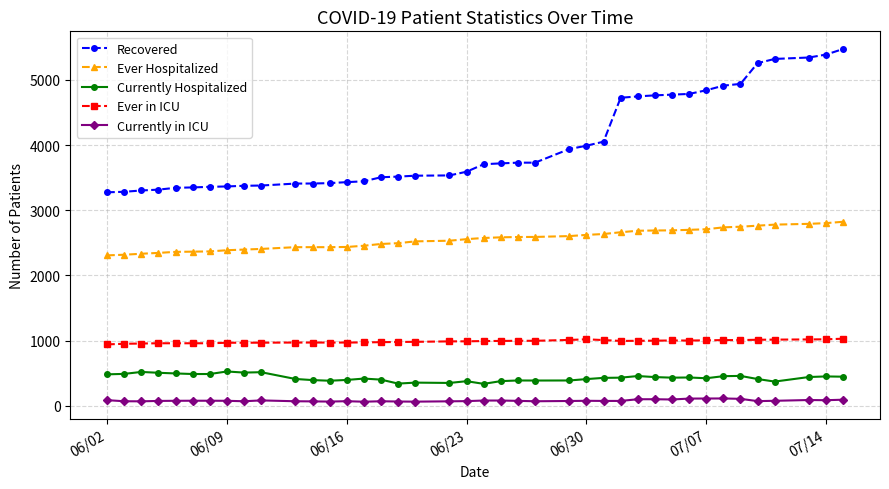

True or false: Currently Hospitalized has more than 0 interior local peaks.

True